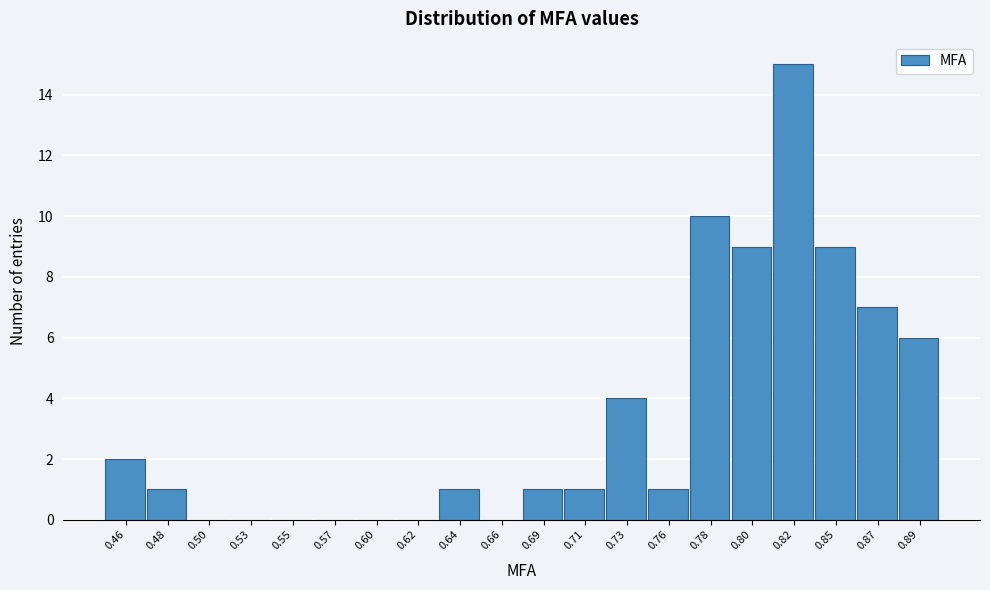

Reading right to left, what are all the values shown in this chart?

0.89=6	0.87=7	0.85=9	0.82=15	0.80=9	0.78=10	0.76=1	0.73=4	0.71=1	0.69=1	0.66=0	0.64=1	0.62=0	0.60=0	0.57=0	0.55=0	0.53=0	0.50=0	0.48=1	0.46=2